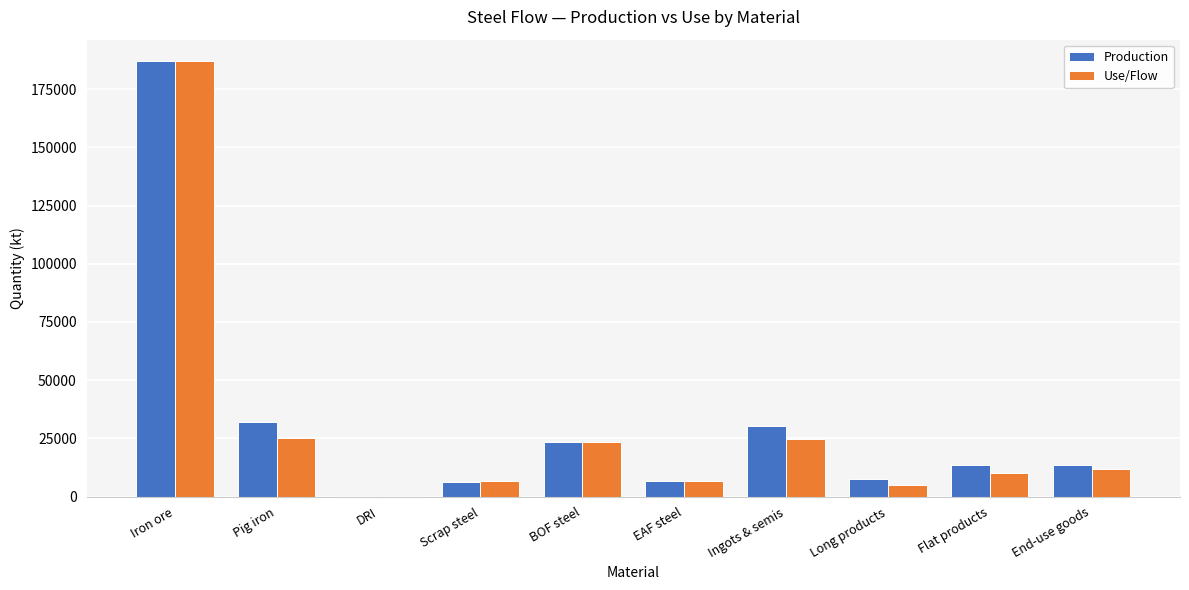

What are all the series names shown in the legend?

Production, Use/Flow